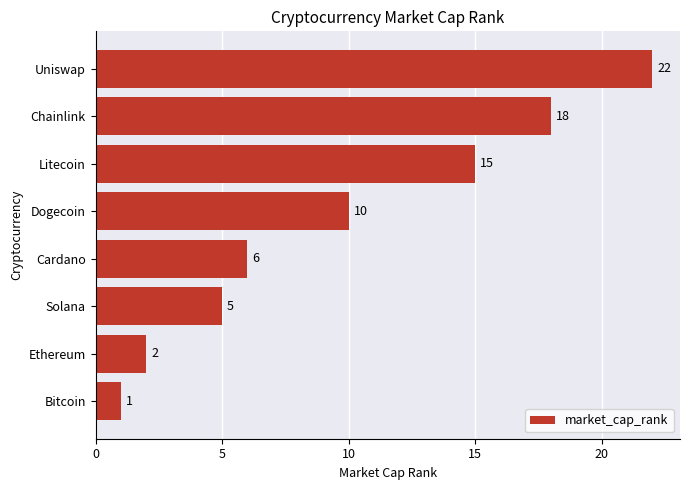

Reading top to bottom, list all the values displayed in this chart.

22	18	15	10	6	5	2	1